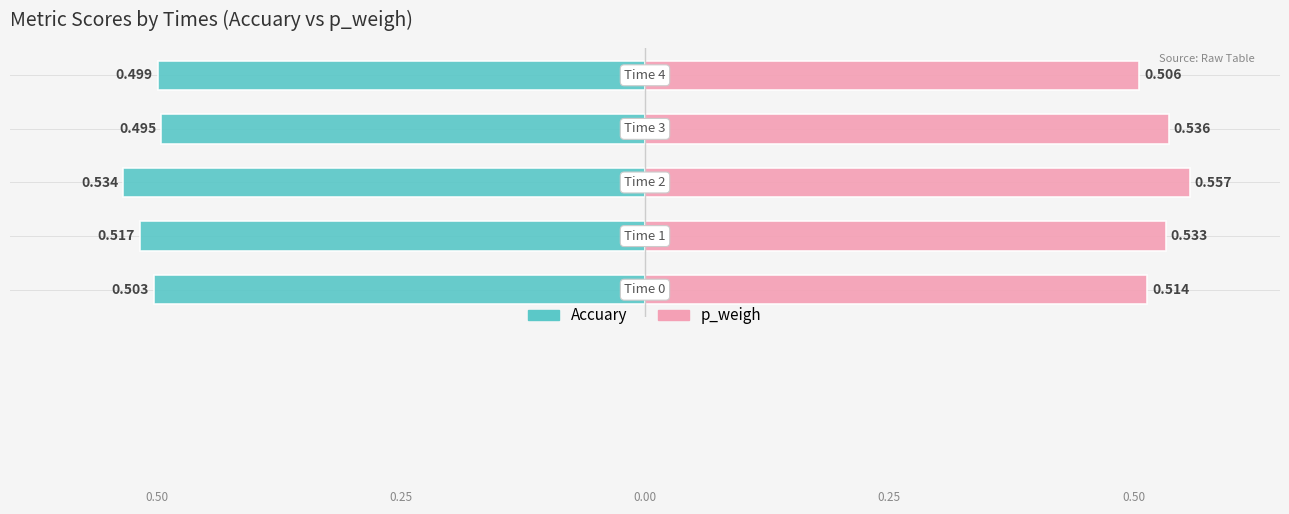

The p_weigh (right) series shows 0.4 at −0.4. True or false?

False